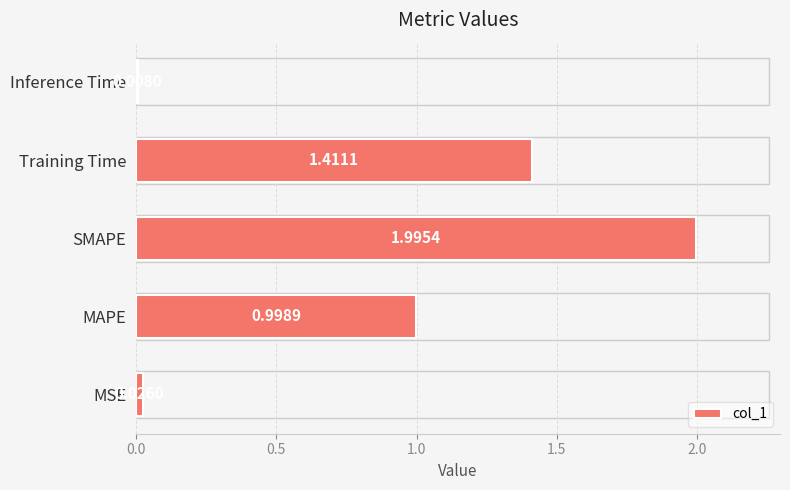

Which has a higher value, MAPE or Training Time?

Training Time